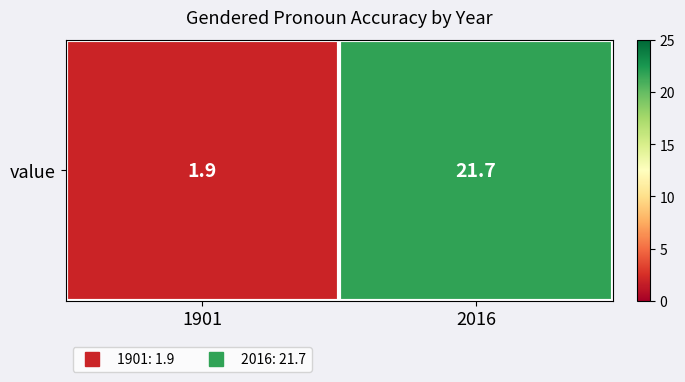

How many data points are less than 21?

1